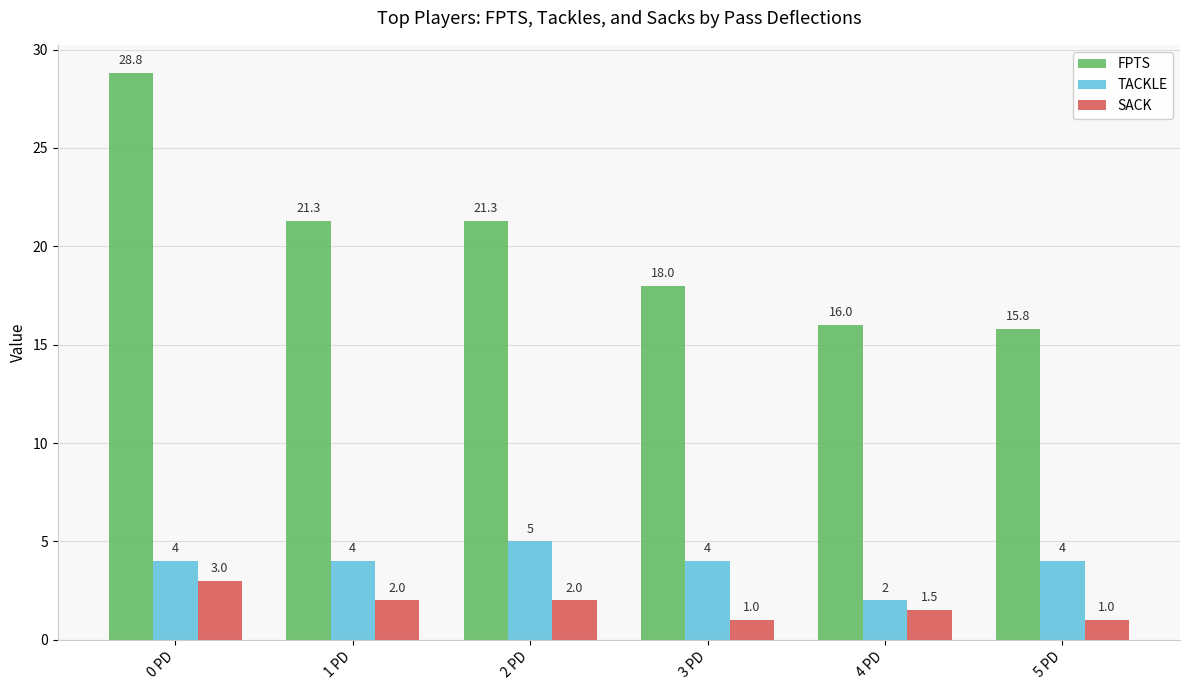

What is the difference between the maximum and minimum values in the FPTS series?

13.0